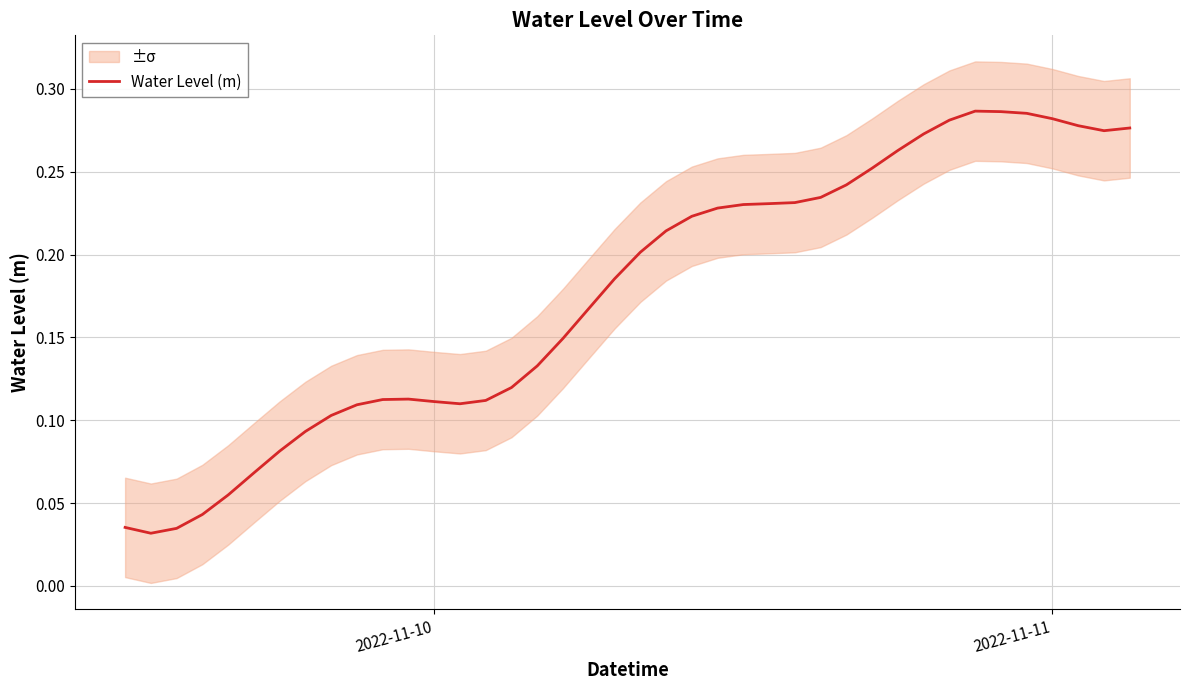

What is the difference between the maximum and minimum values?

0.3